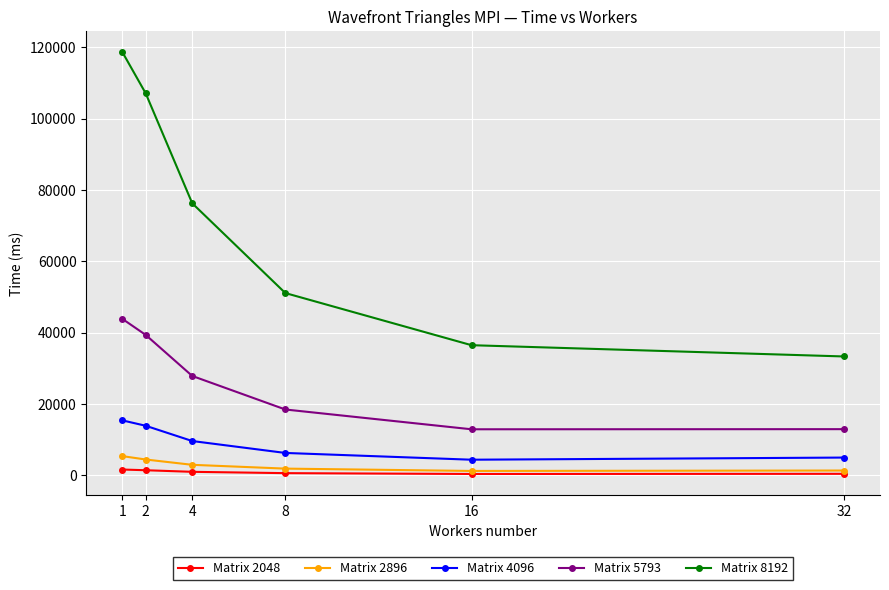

What is the approximate value of Matrix 4096 at 1?

15405